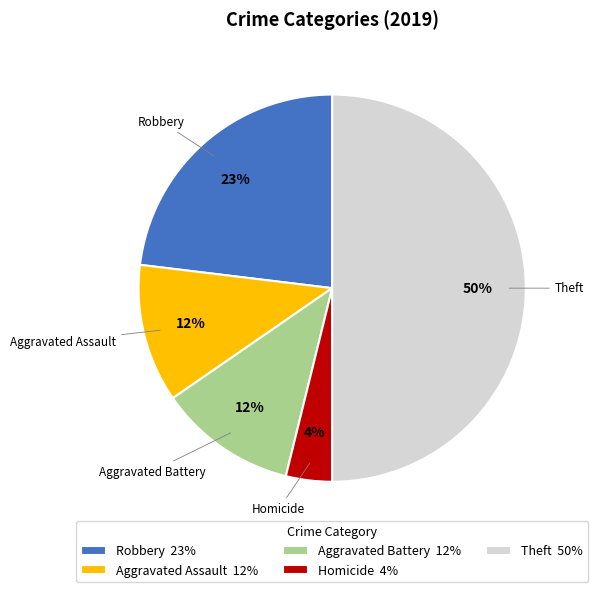

Does Aggravated Battery 12% account for over 50% of the chart?

No